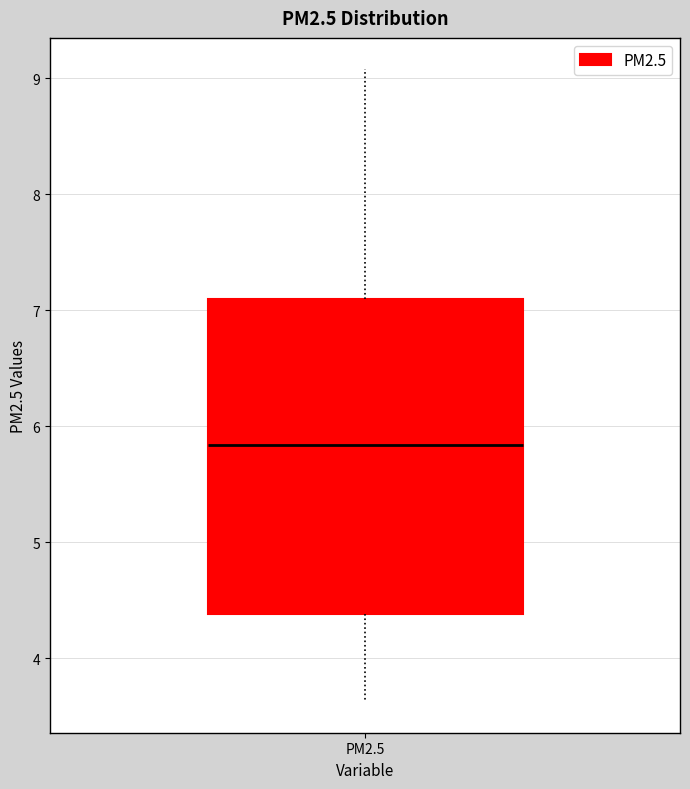

Where is the lower edge of the box for PM2.5 on the y-axis? The values are not printed on the chart, so give them approximately, as read against the axis.

4.4